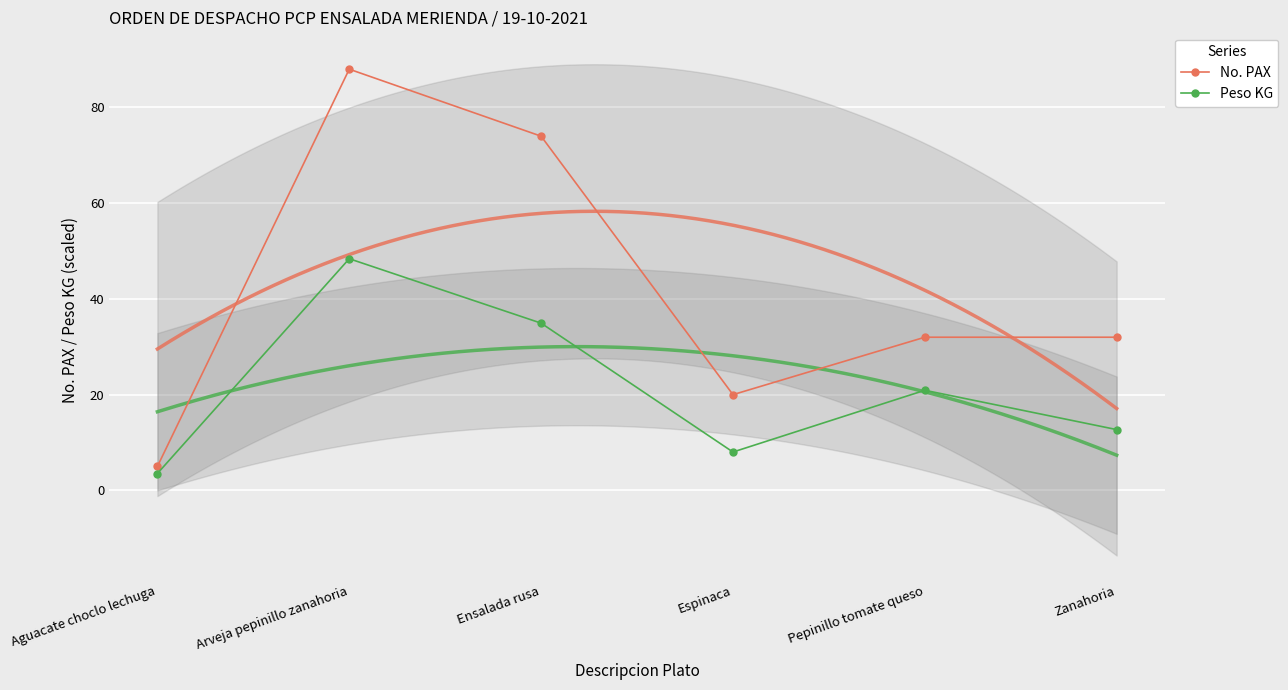

Which series has the widest spread of values?

No. PAX